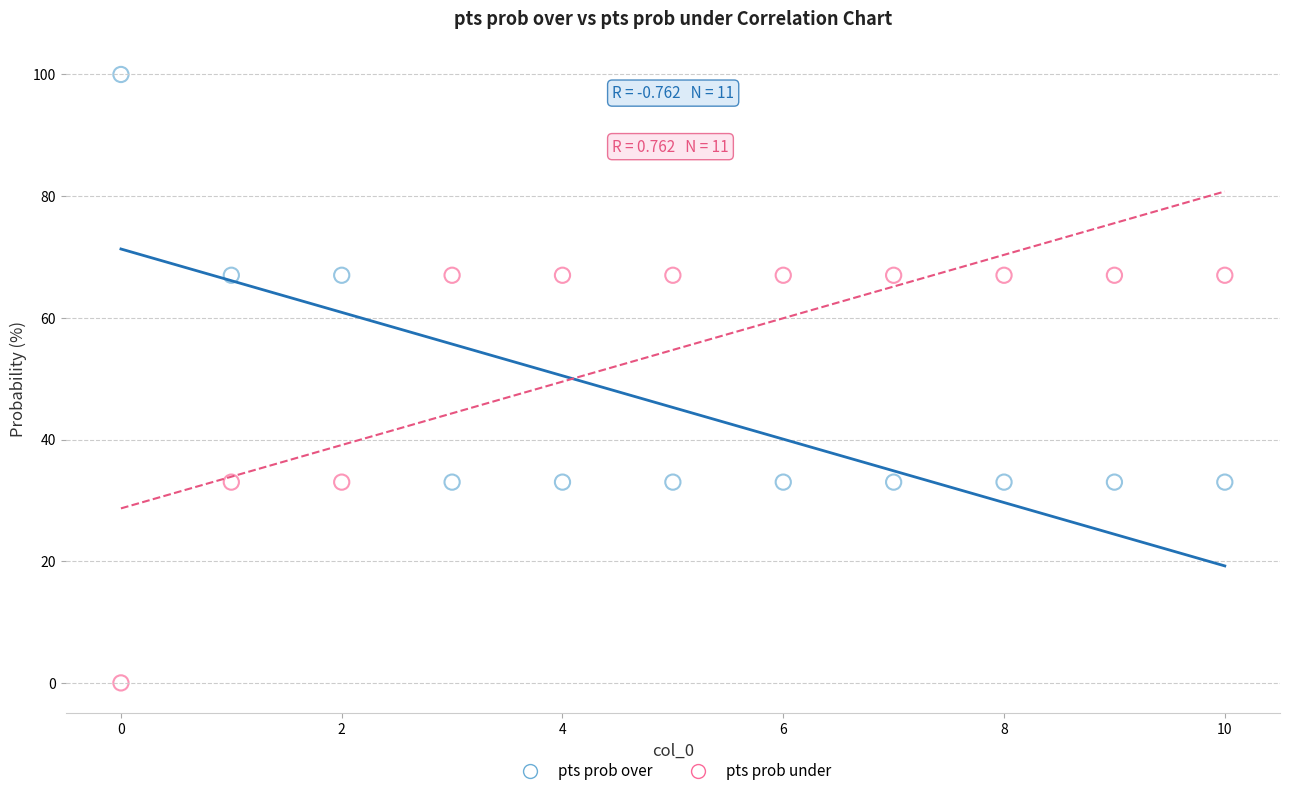

Which series reaches the maximum Y coordinate?

pts prob over